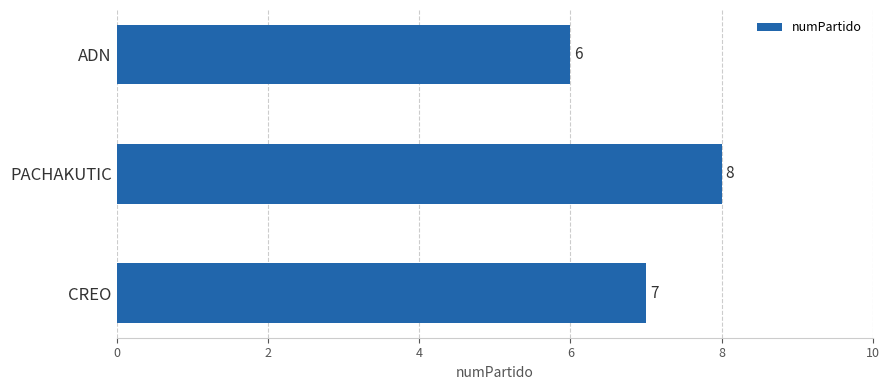

What is the greatest value displayed?

8